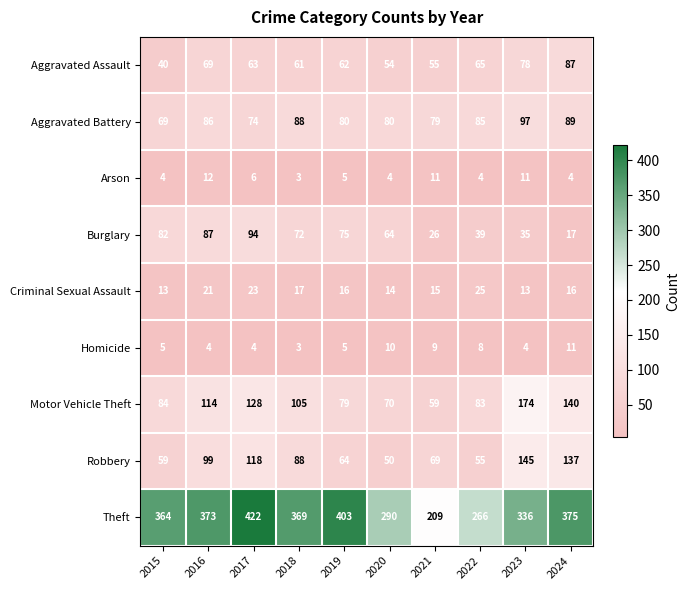

What is the greatest value displayed?

422